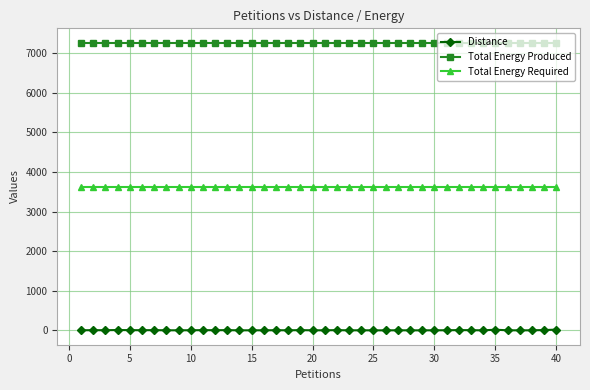

What is the highest value of the Total Energy Produced series?

7268